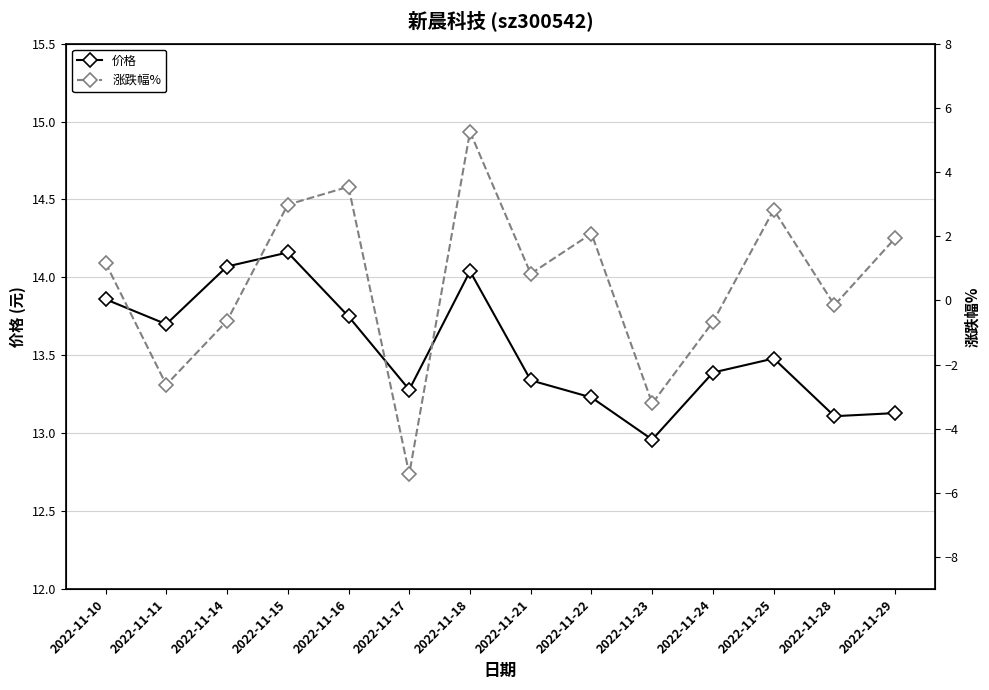

Which category has the lowest value in the 价格 series?

2022-11-23